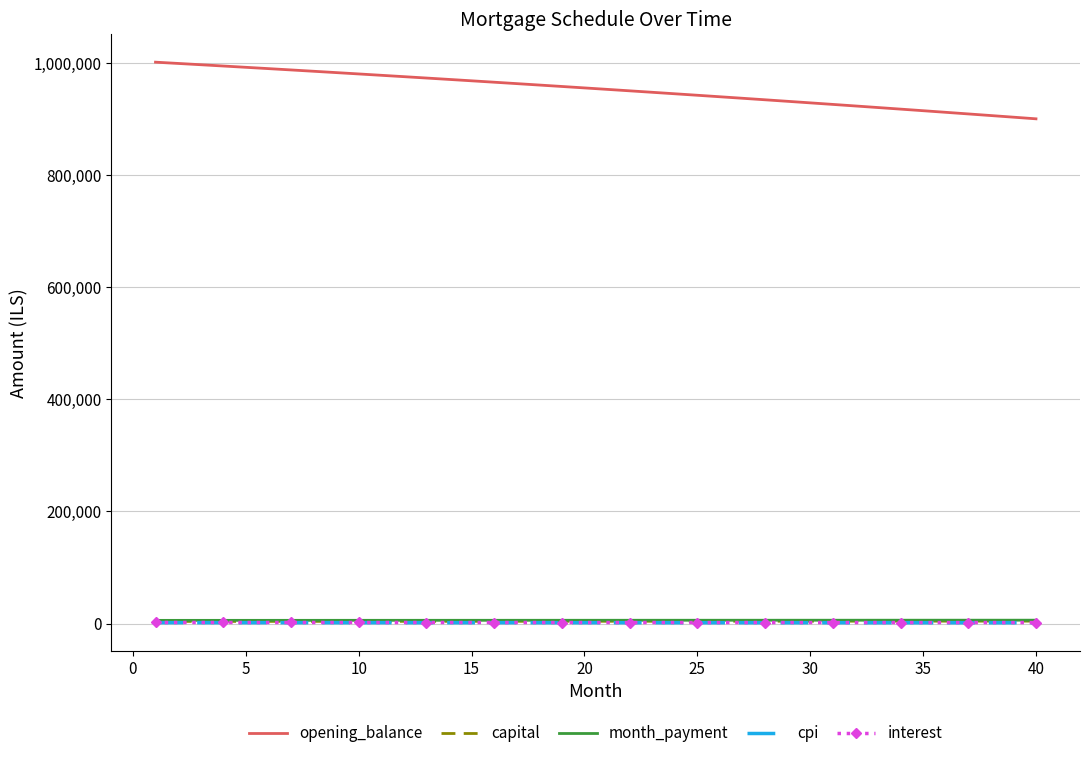

True or false: cpi and opening_balance intersect in this chart.

False